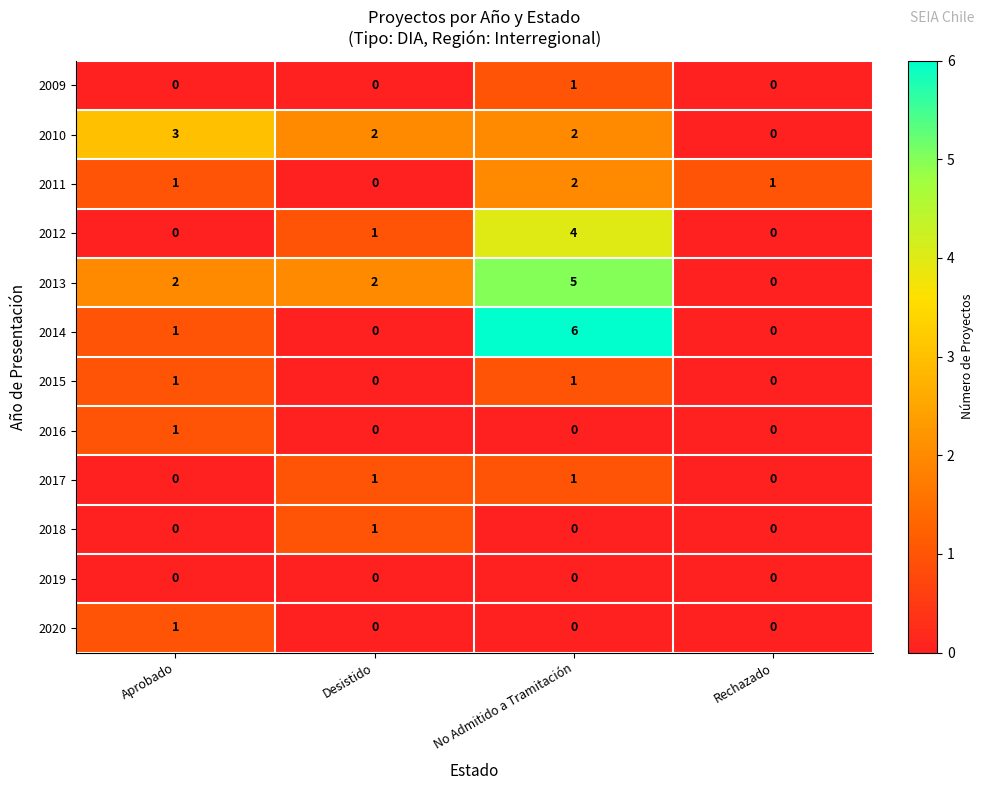

Which series has the largest total across all categories?

2013